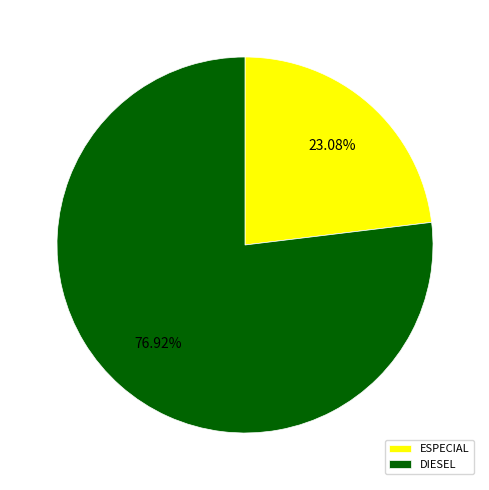

Which category has the smallest portion of the pie?

ESPECIAL